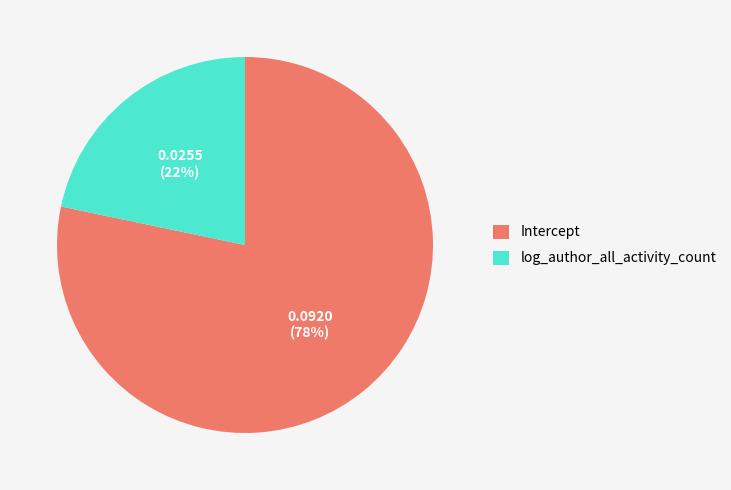

Which slice is the smallest?

log_author_all_activity_count